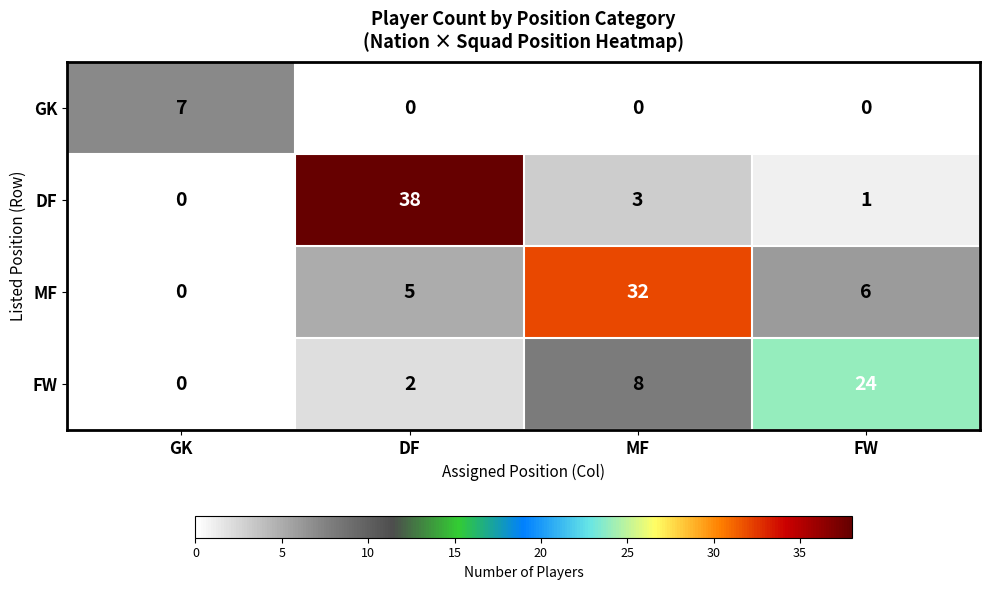

Which series has the largest total across all categories?

MF